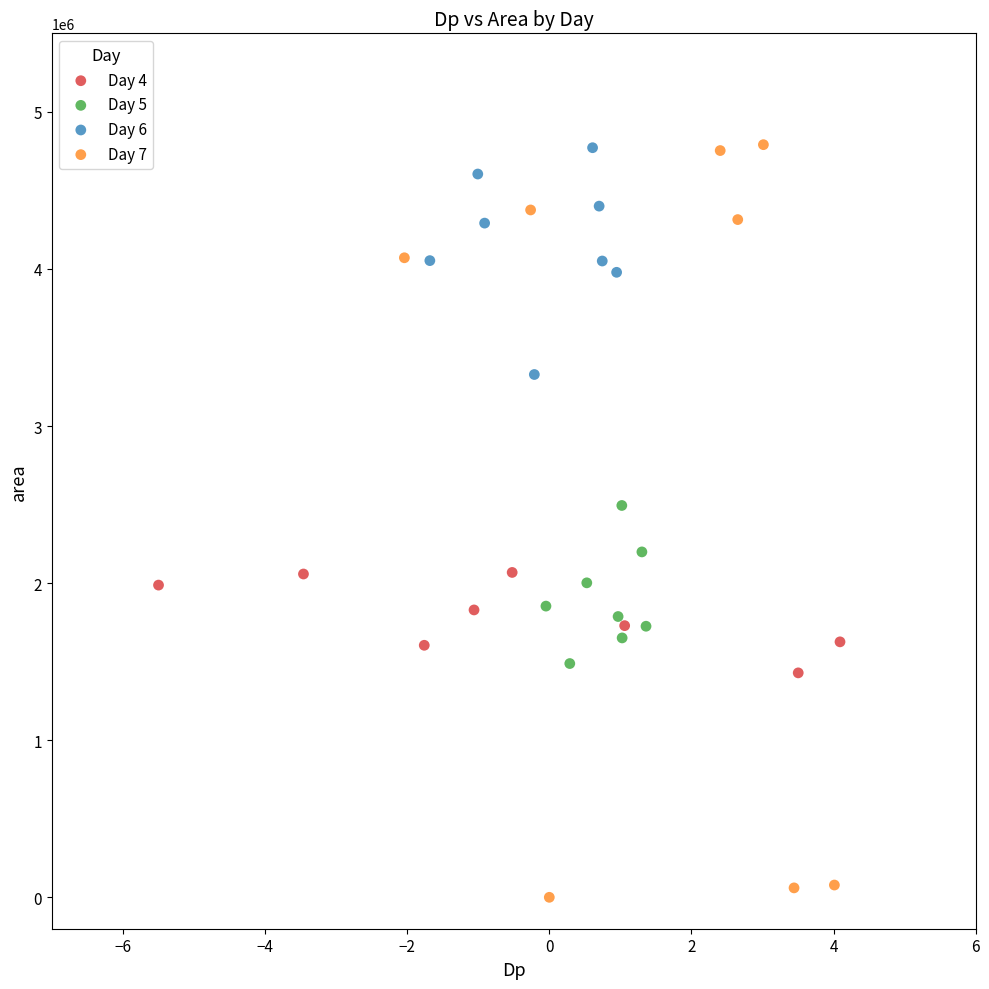

Which series has the largest Y range (max minus min)?

Day 7